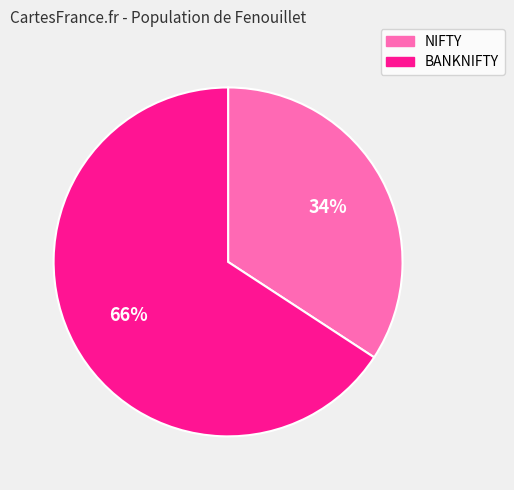

To the nearest percent, what is the difference between the BANKNIFTY and NIFTY slice percentages?

32%